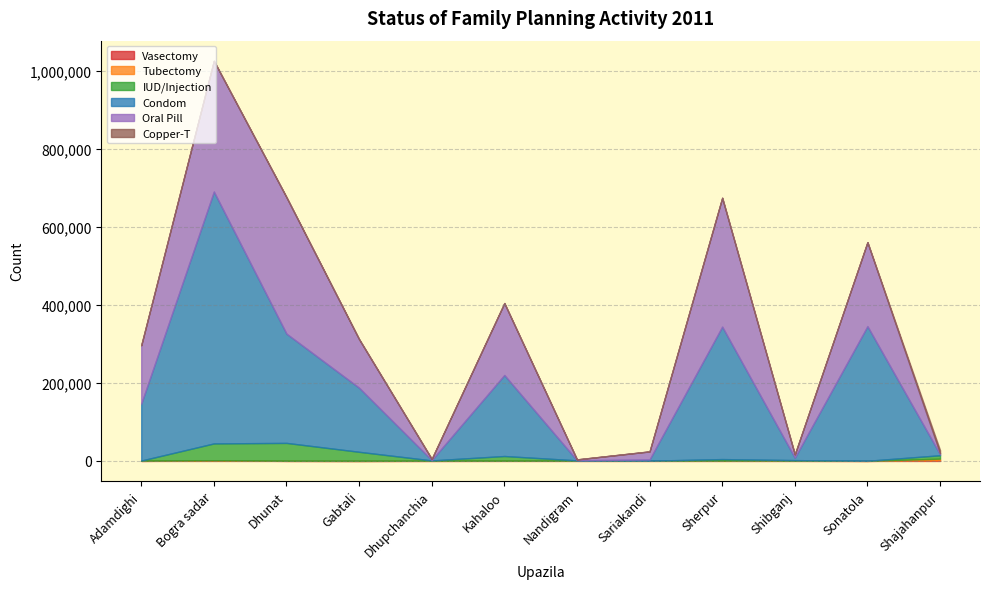

In Copper-T, how many points are lower than both neighbors (excluding endpoints)?

3